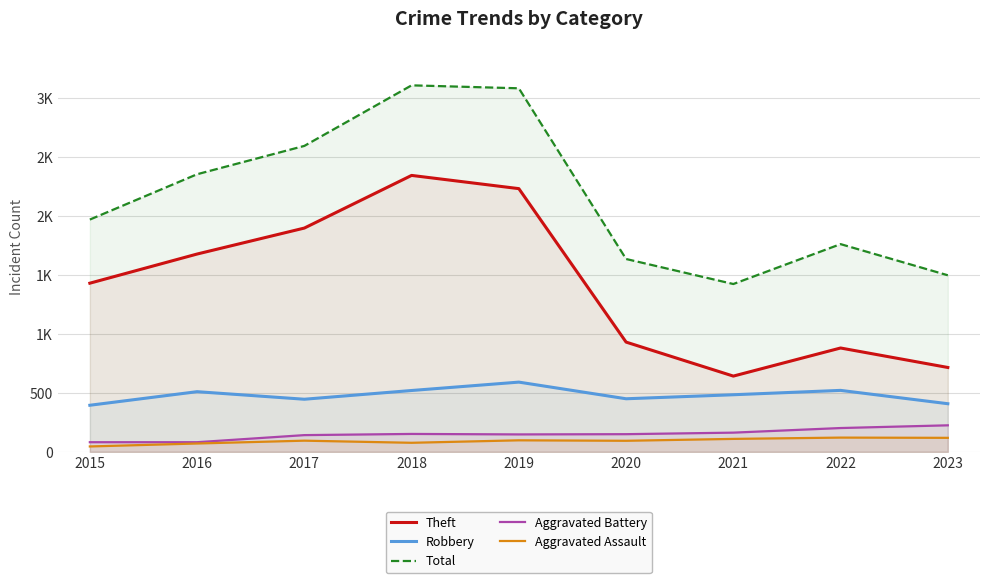

Between 2017 and 2016, which is larger?

2017